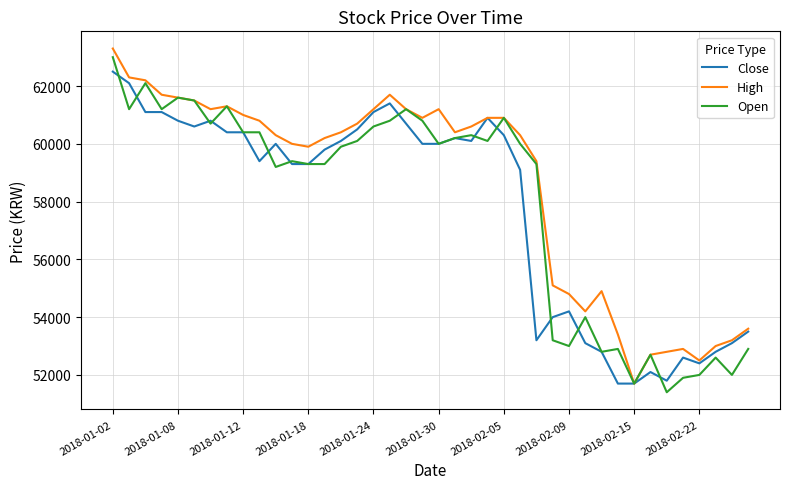

What is the sum of all Close values?

2311000